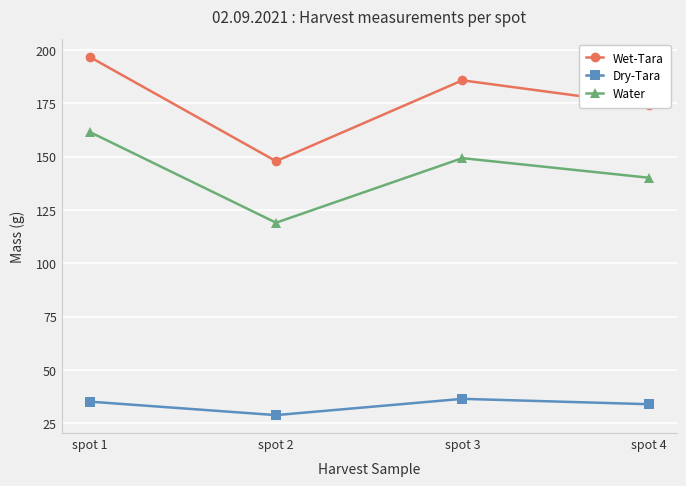

At which label does Wet-Tara reach its peak?

spot 1